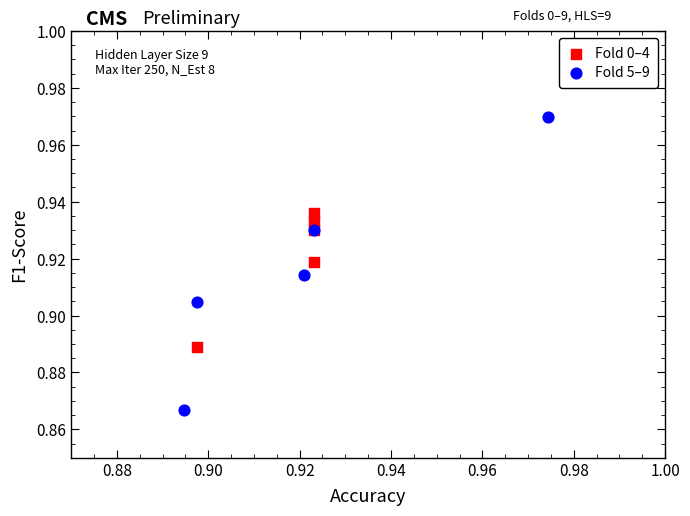

Which series reaches the maximum Y coordinate?

Fold 5–9